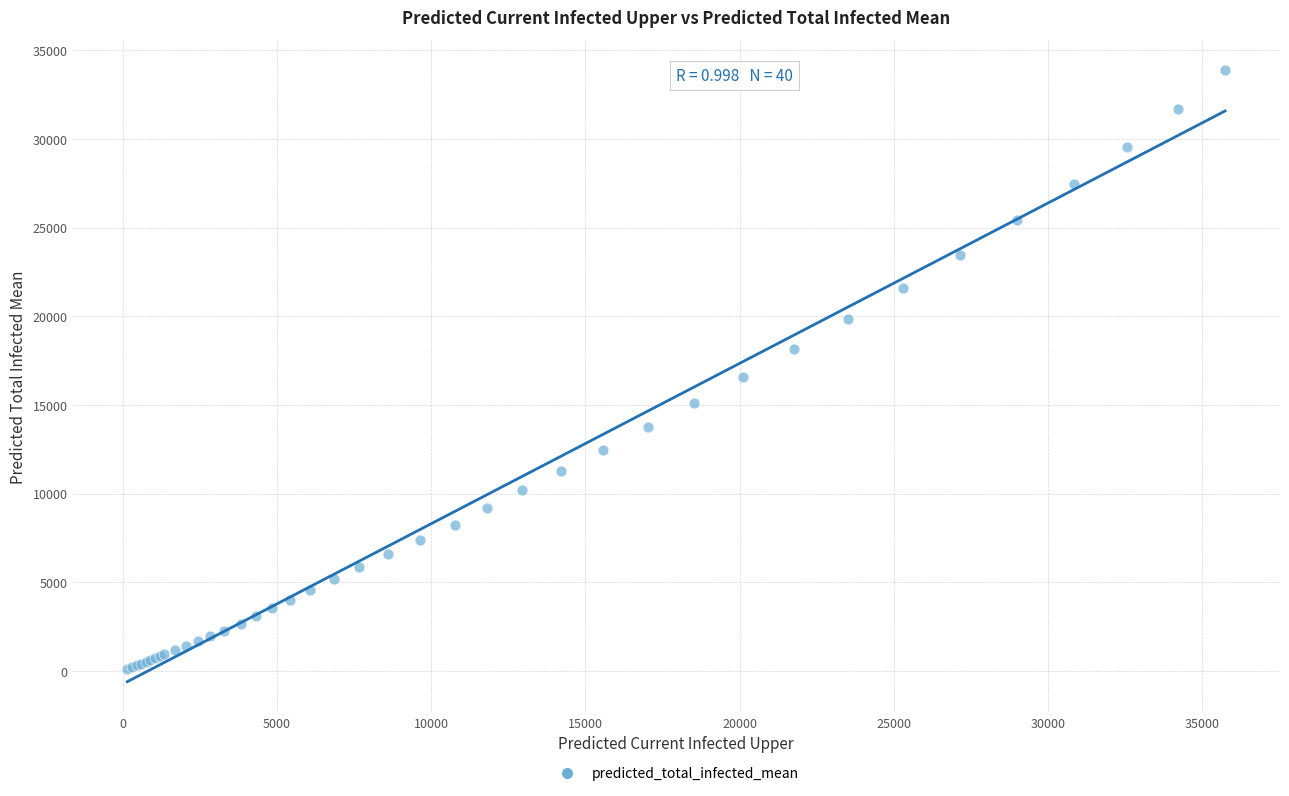

What Y value in the scatter plot is closest to 16982?

16600